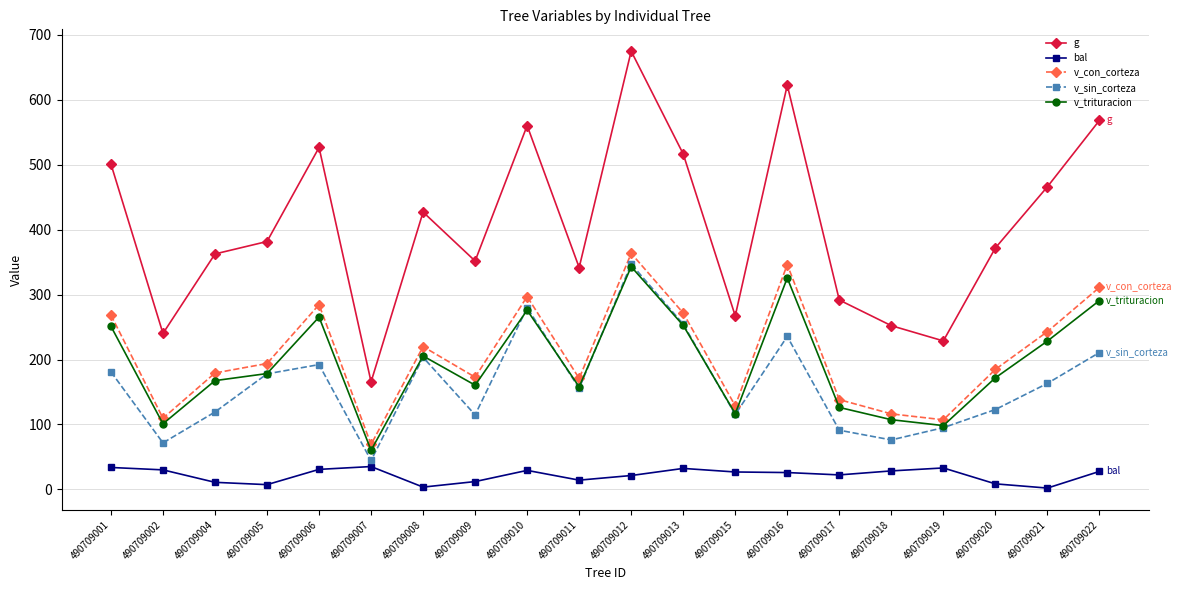

True or false: bal and v_sin_corteza intersect in this chart.

False